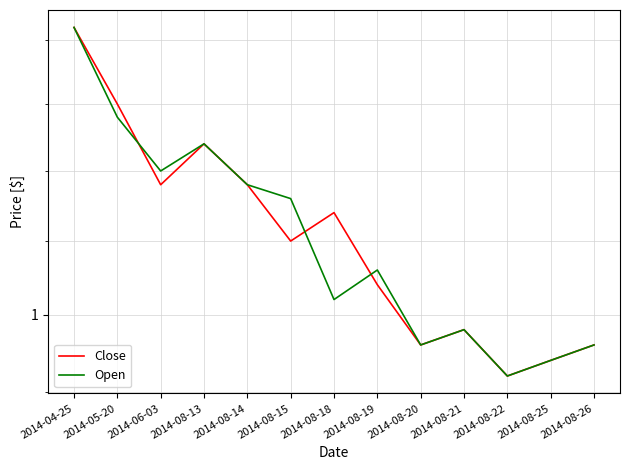

Reading left to right, extract all data points from this chart.

Close: 1.2	1.1	1.1	1.1	1.1	1.1	1.1	1.0	1.0	1.0	1.0	1.0	1.0
Open: 1.2	1.1	1.1	1.1	1.1	1.1	1.0	1.0	1.0	1.0	1.0	1.0	1.0